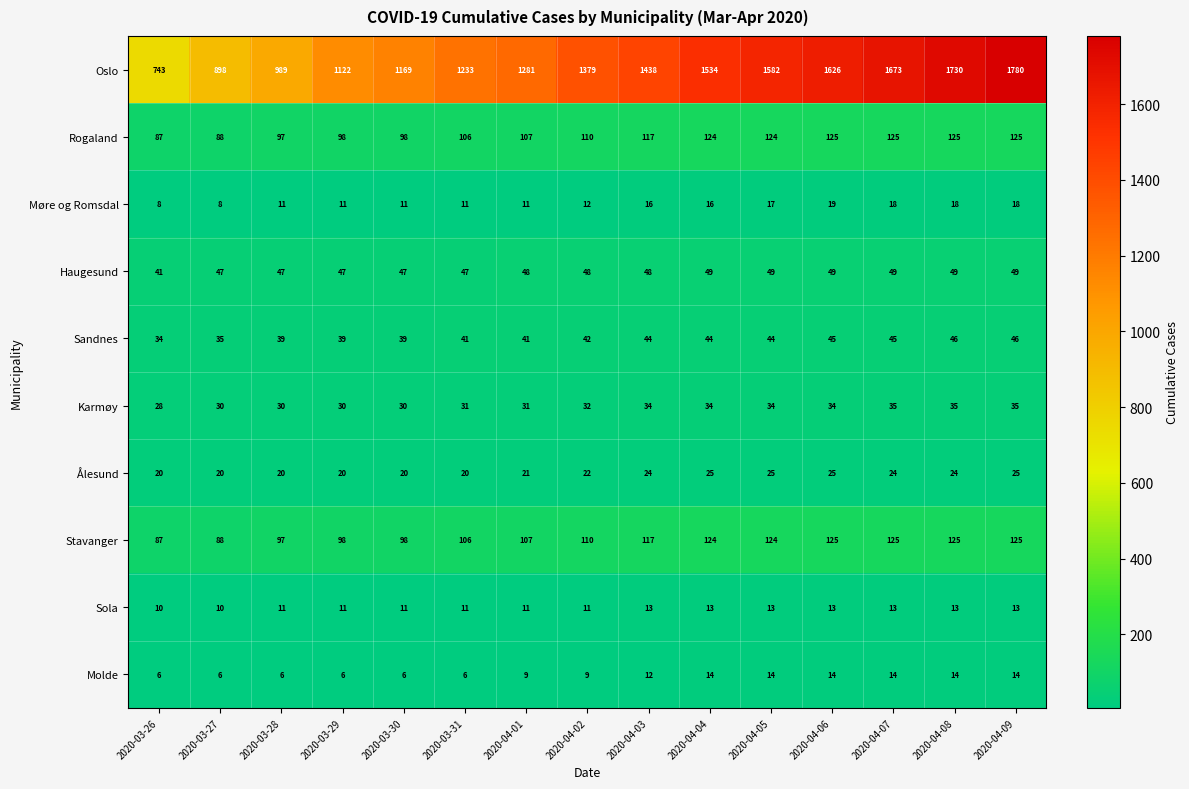

Count the number of data series in this chart.

10